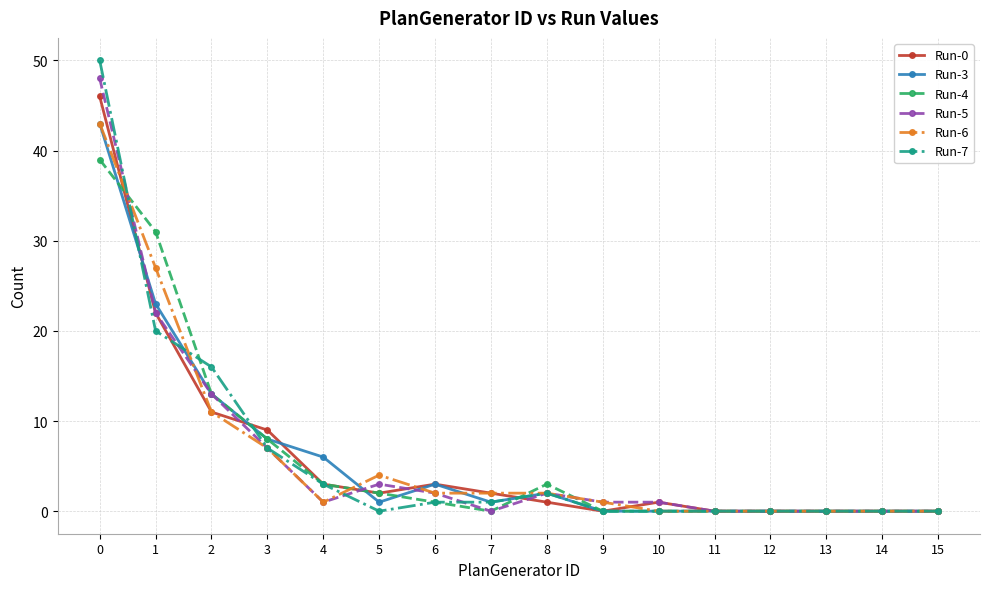

Between which two adjacent categories do Run-4 and Run-7 first intersect?

0 and 1